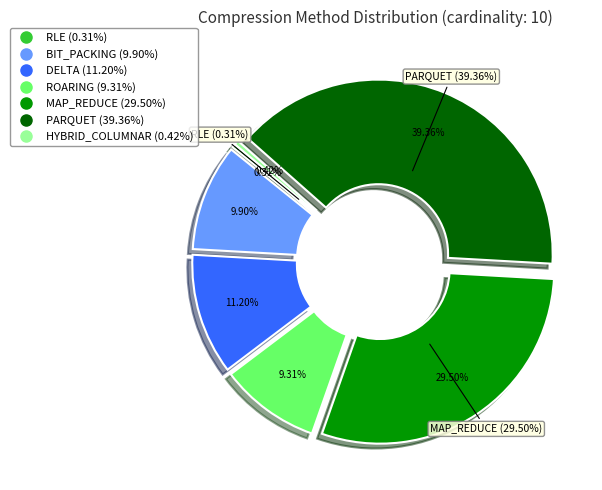

How many slices are in this pie chart?

7